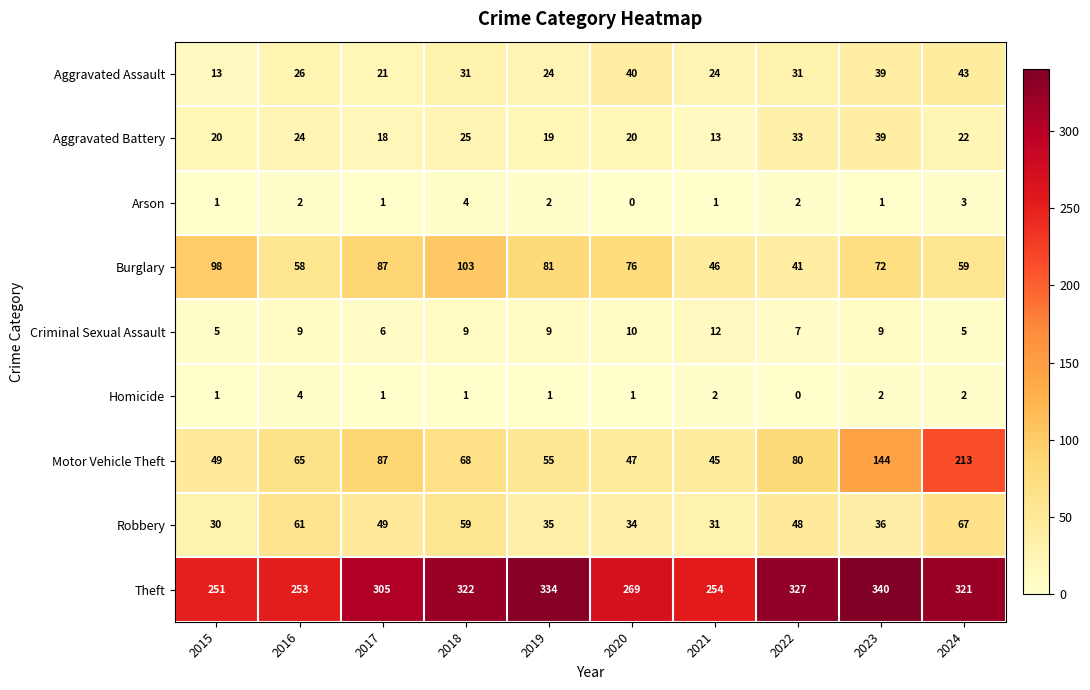

What is the sum of the Homicide values at 2017 and 2024?

3